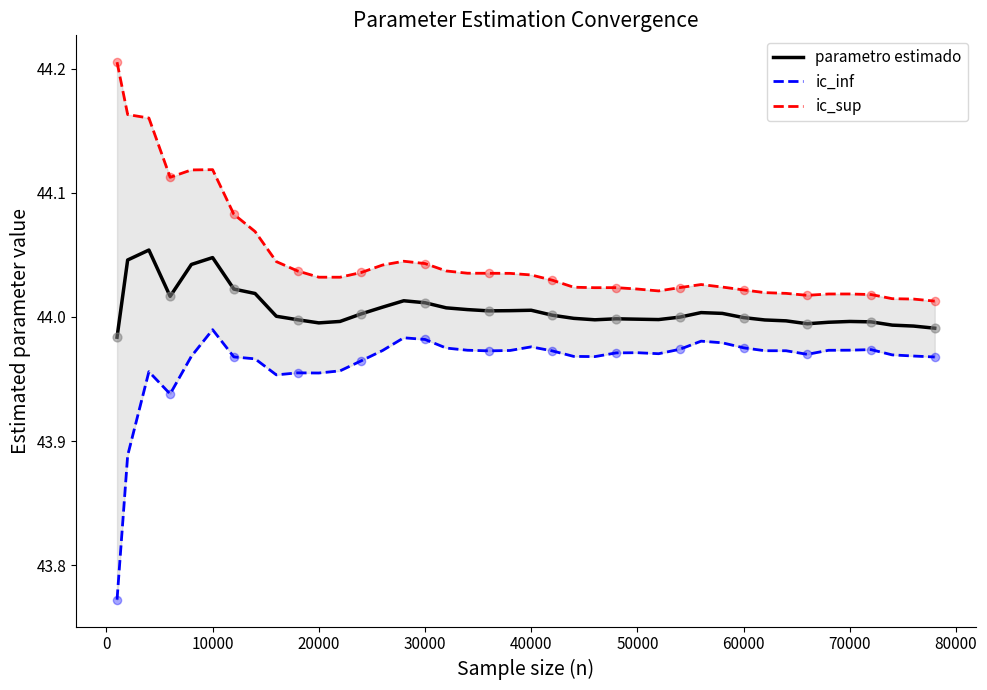

The value of parametro estimado at 20000 is 44.0. True or false?

True